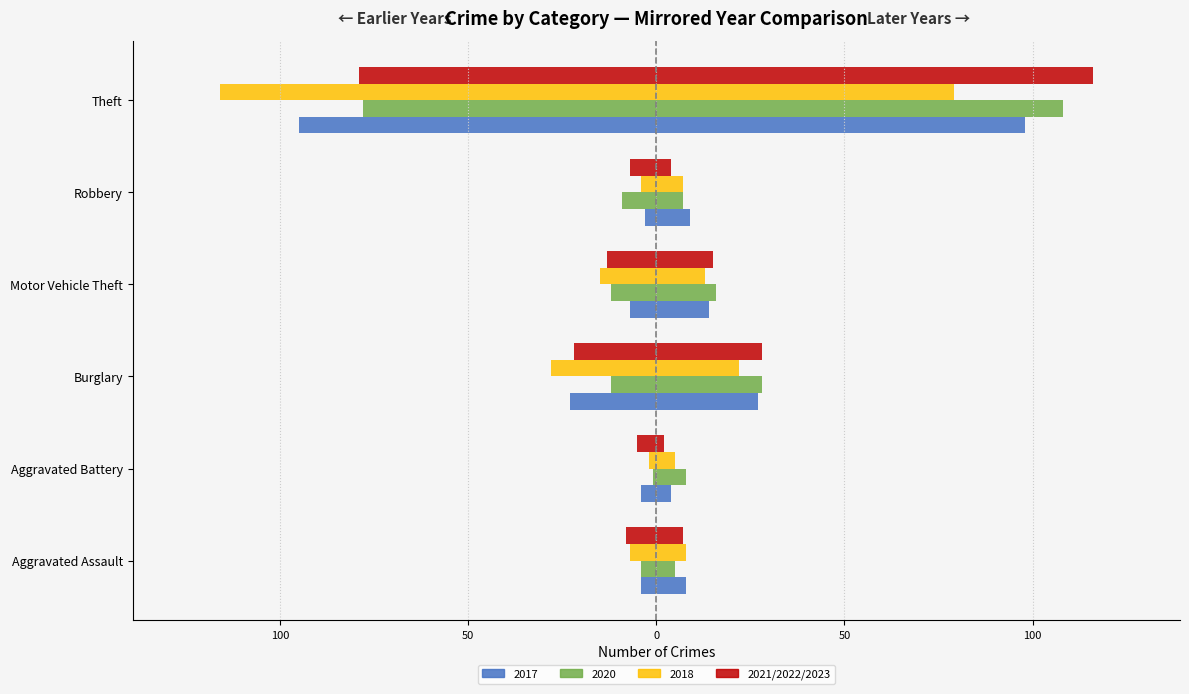

True or false: 2020 has a value of -6 at Burglary.

False